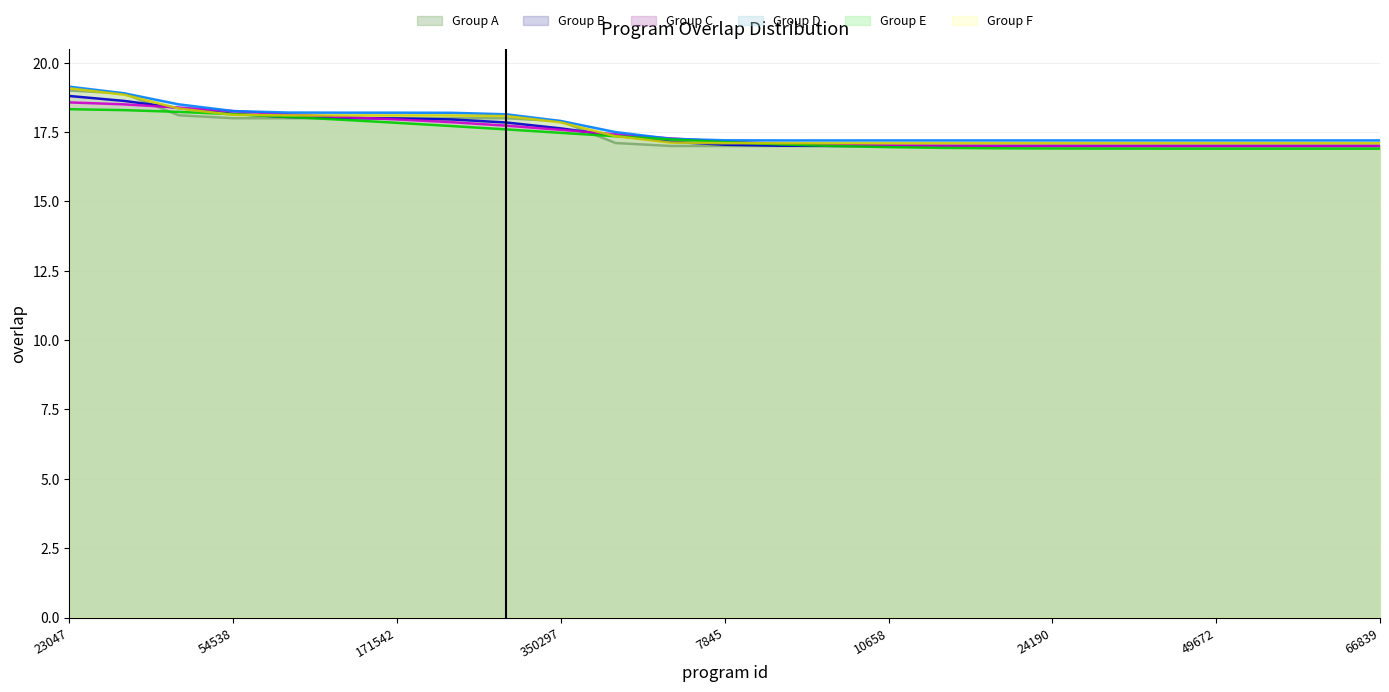

What is the change in value from 350297 to 966?

-0.9